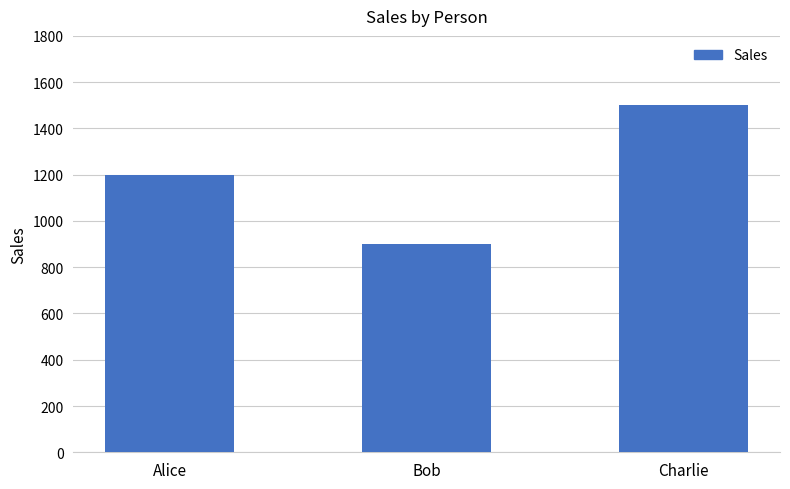

What is the average value?

1200